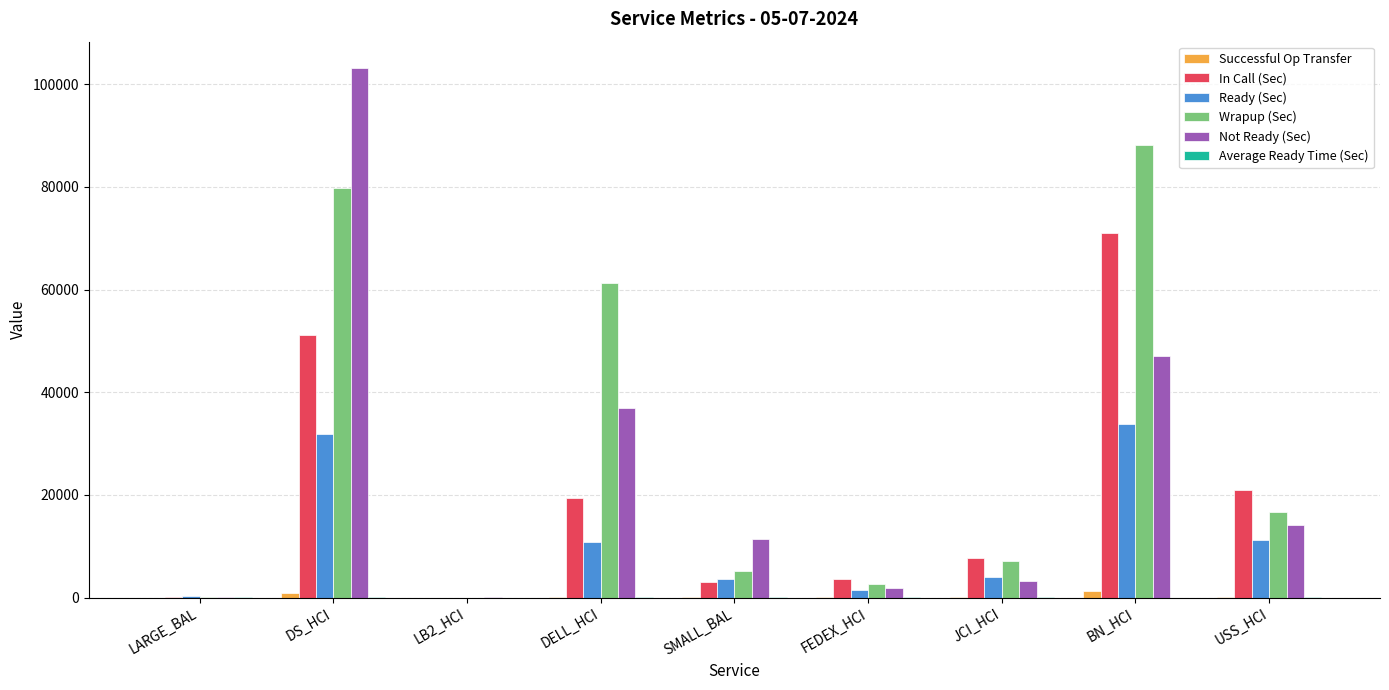

How many groups of bars are there?

9